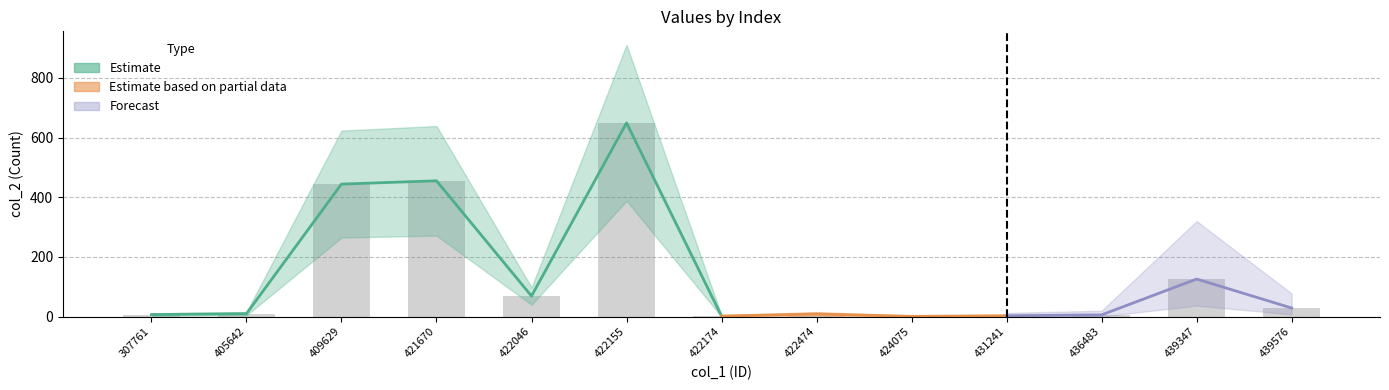

Where is the data nearest to the value 325?

409629